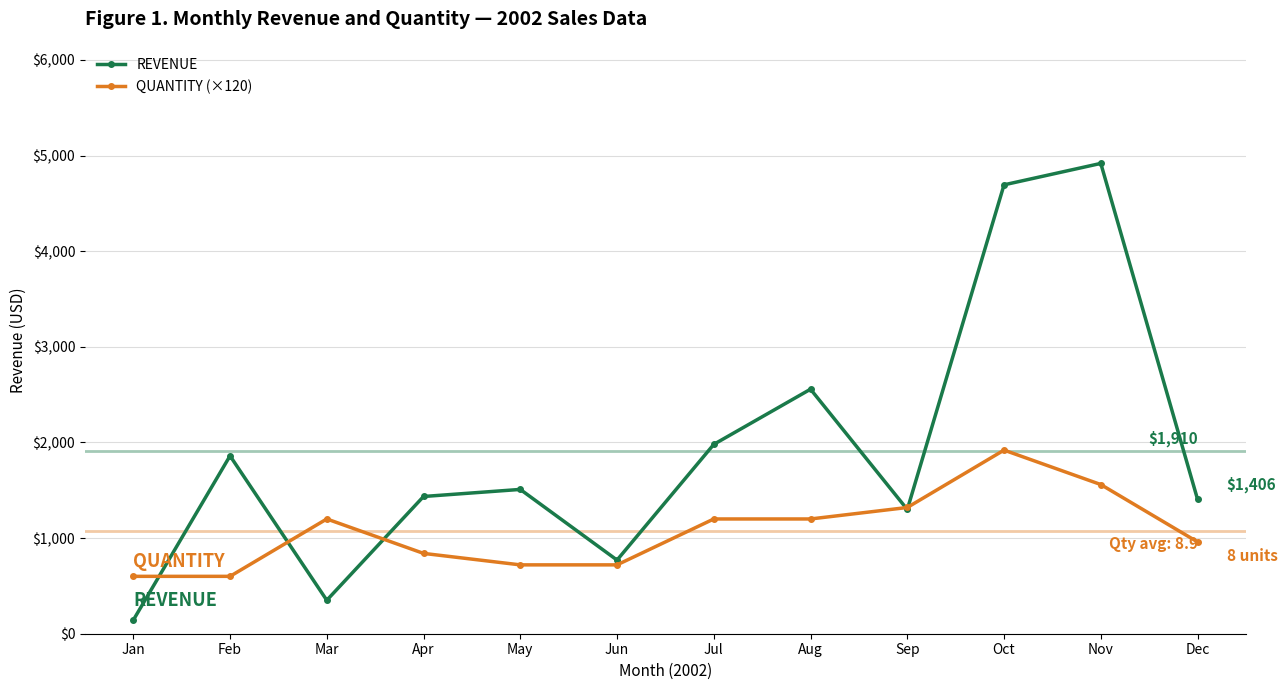

What is the value of the QUANTITY (×120) point at the 9th from the left?

1320